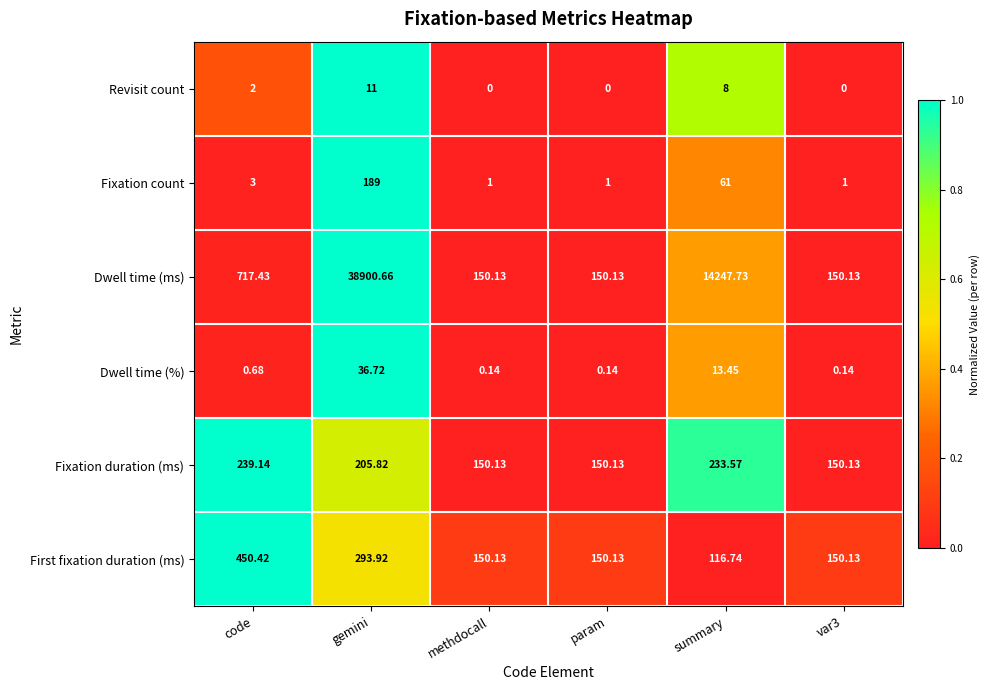

Where is Revisit count nearest to the value 5?

code